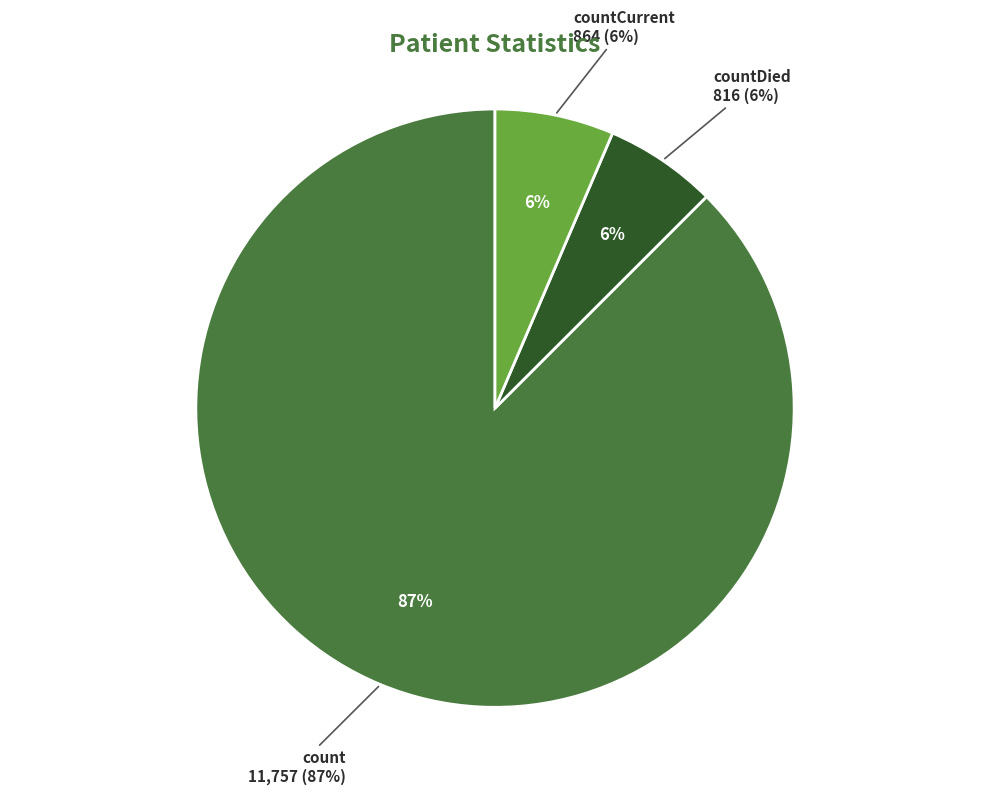

Is it true that count is 87% of the pie?

True